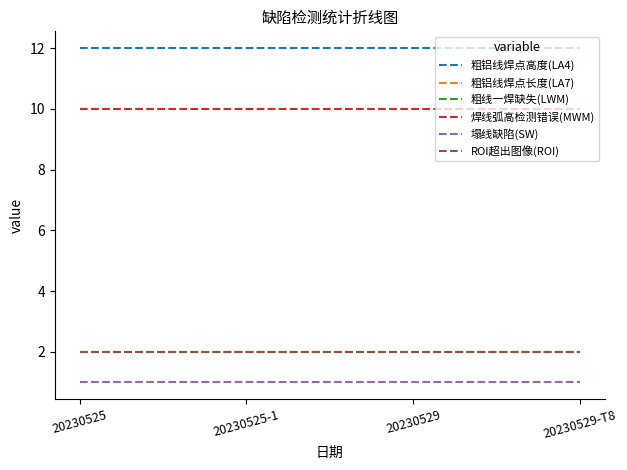

Which category has the lowest value across all series?

20230525